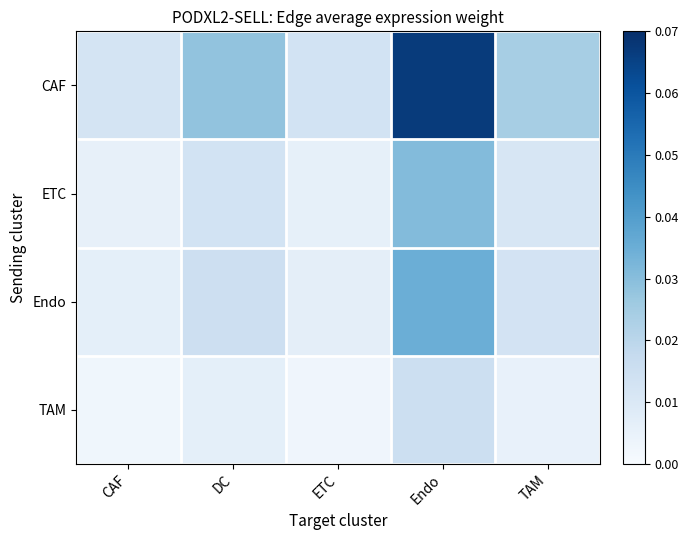

Between DC and Endo, which series saw the biggest shift?

CAF